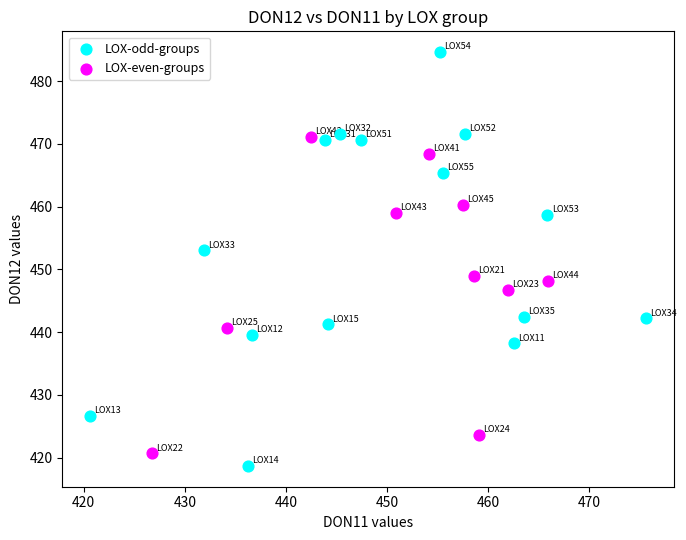

Which series reaches the maximum Y coordinate?

LOX-odd-groups